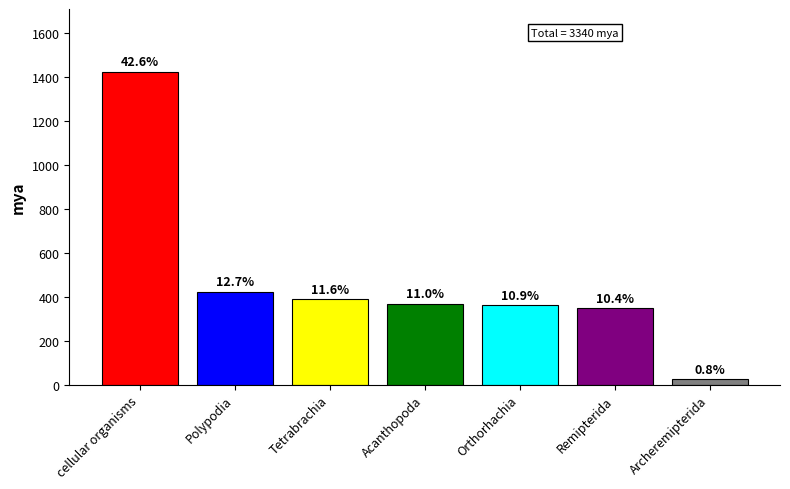

Does the chart contain stacked bars?

No